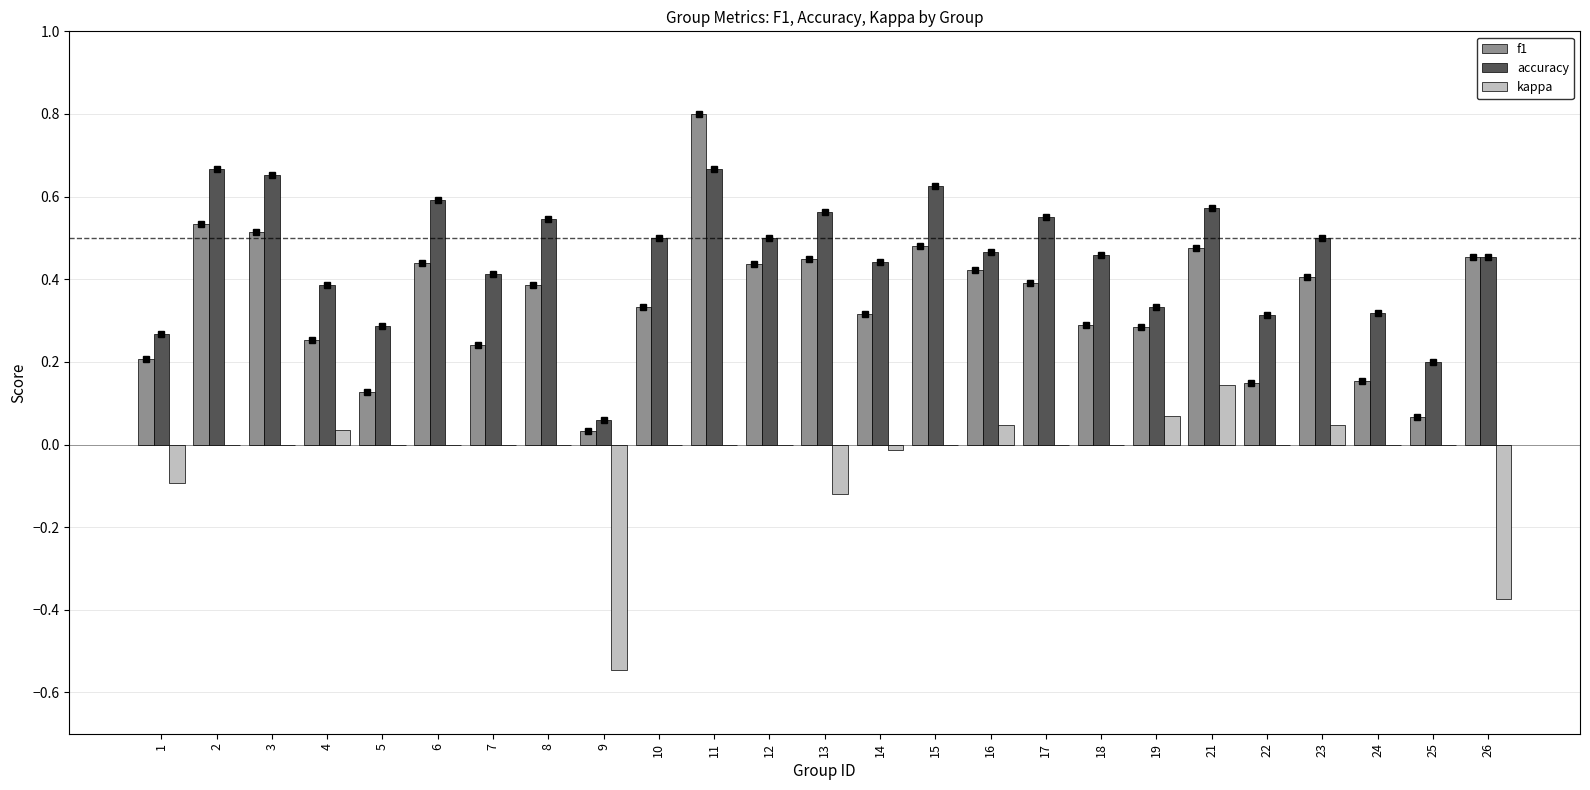

What is the sum of all accuracy values?

11.3